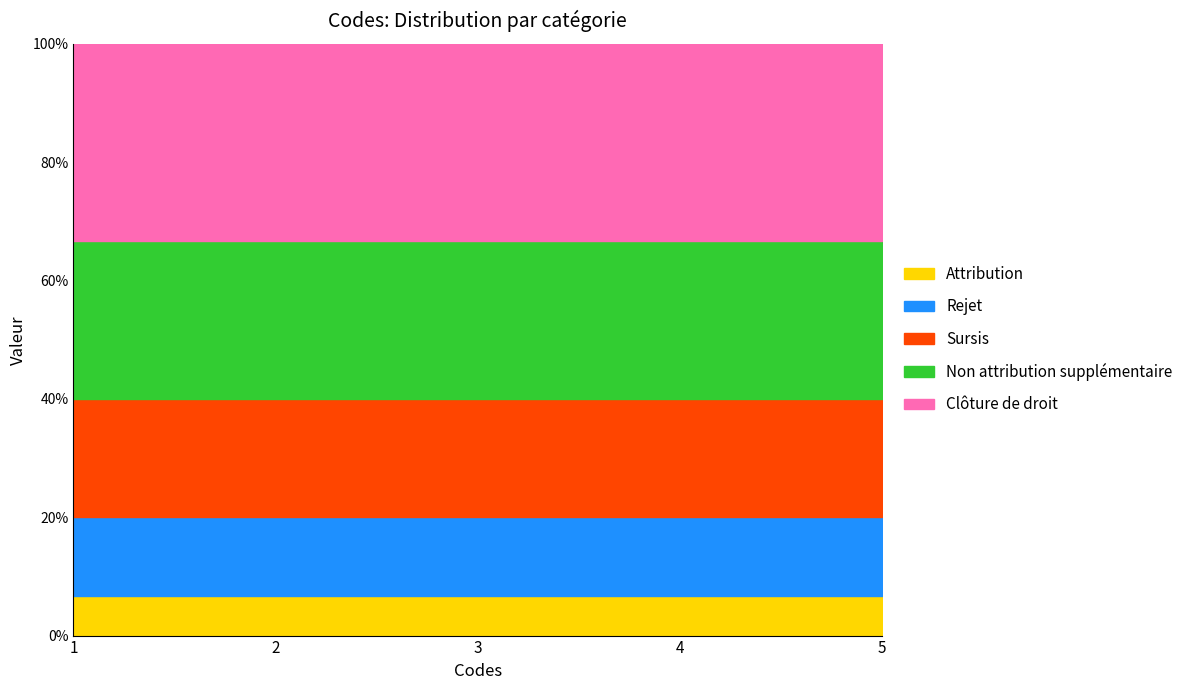

At which category does the chart reach its peak across all series?

1